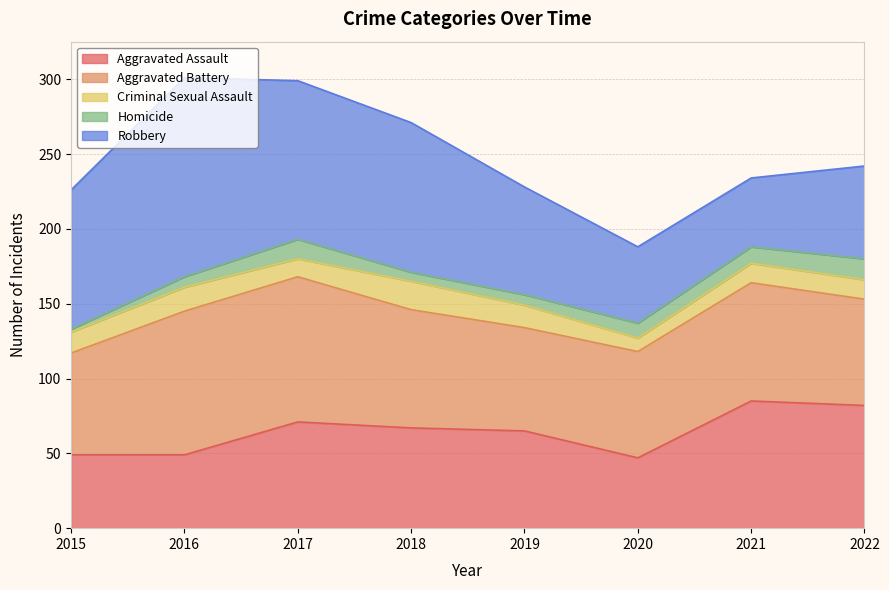

Reading left to right, transcribe all the data shown in this chart.

Aggravated Assault: 2015=49	2016=49	2017=71	2018=67	2019=65	2020=47	2021=85	2022=82
Aggravated Battery: 2015=68	2016=96	2017=97	2018=79	2019=69	2020=71	2021=79	2022=71
Criminal Sexual Assault: 2015=14	2016=16	2017=12	2018=19	2019=15	2020=9	2021=13	2022=13
Homicide: 2015=2	2016=7	2017=13	2018=6	2019=7	2020=10	2021=11	2022=14
Robbery: 2015=93	2016=133	2017=106	2018=100	2019=72	2020=51	2021=46	2022=62